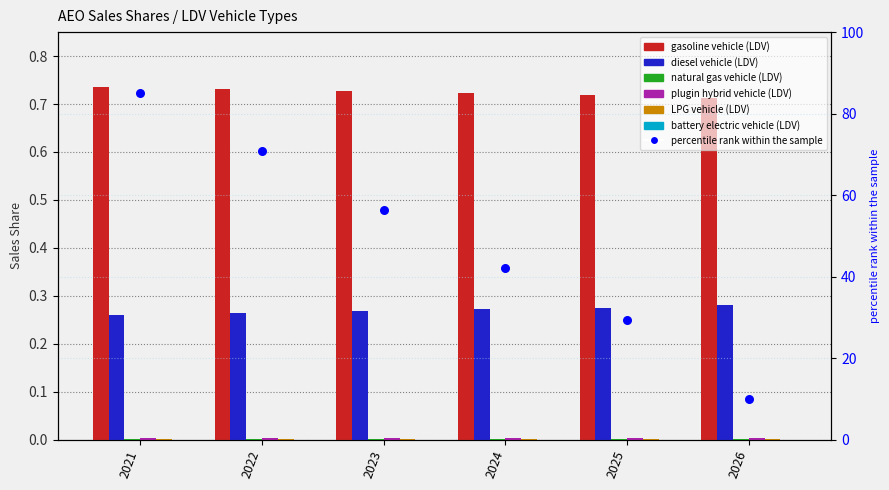

Which series contains the highest Y value?

gasoline vehicle (LDV)